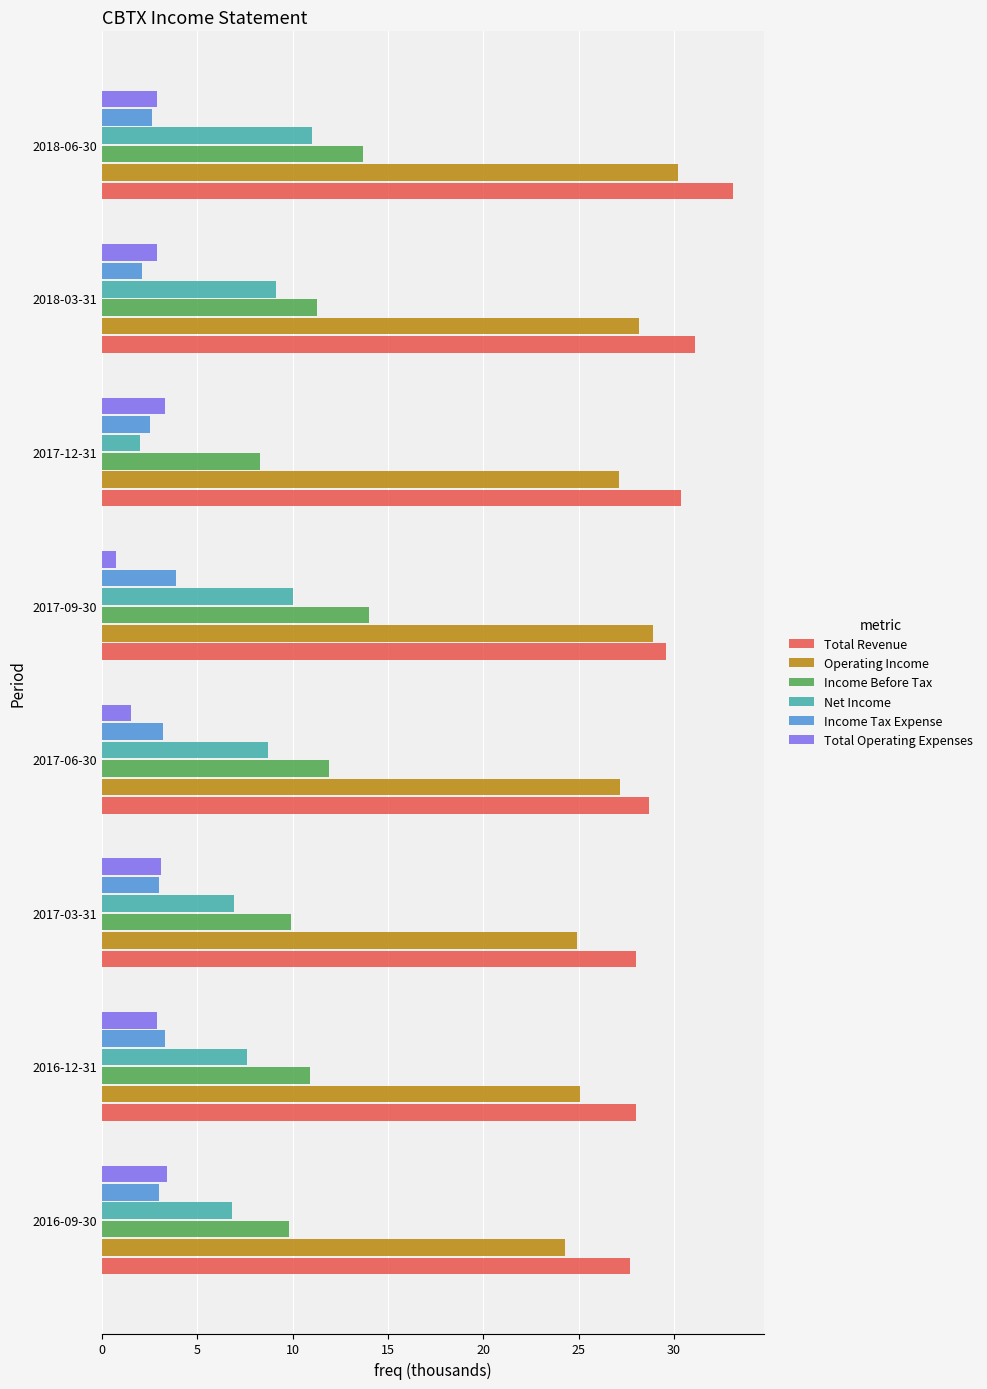

What is the difference between the maximum and second lowest values in the Operating Income series?

5.3